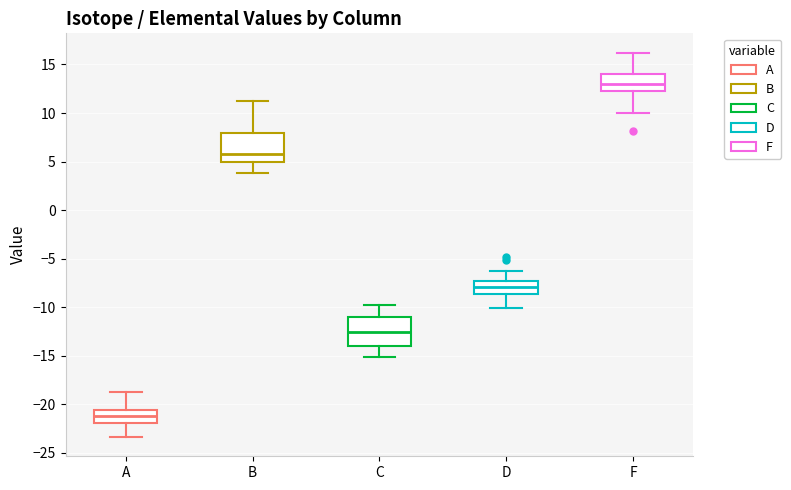

Where does the lower whisker of the box for A end on the y-axis? The values are not printed on the chart, so give them approximately, as read against the axis.

-23.5